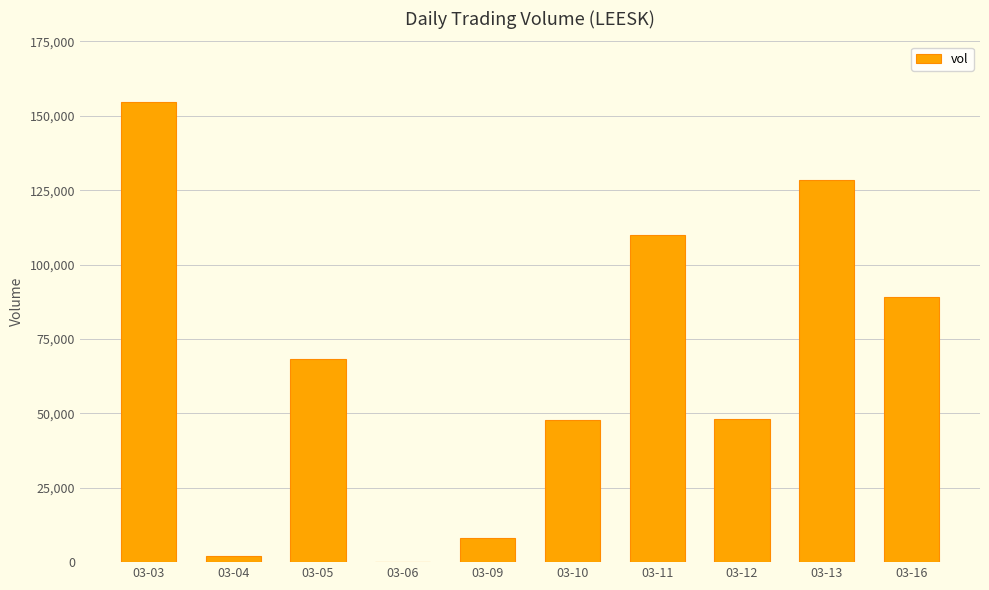

At which label is the value closest to 77350?

03-05